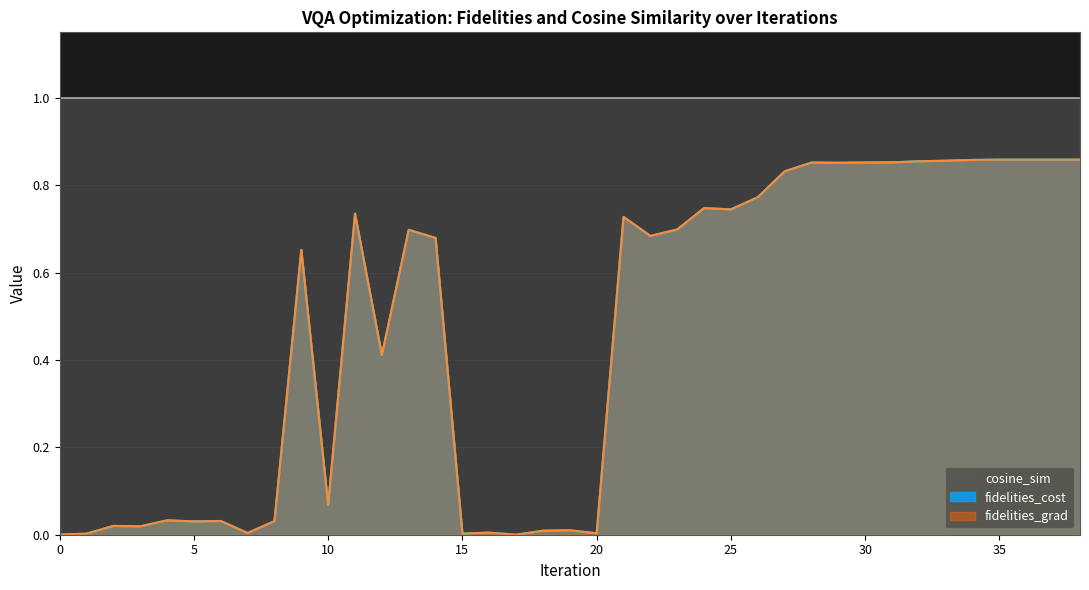

Which series has the widest spread of values?

fidelities_cost